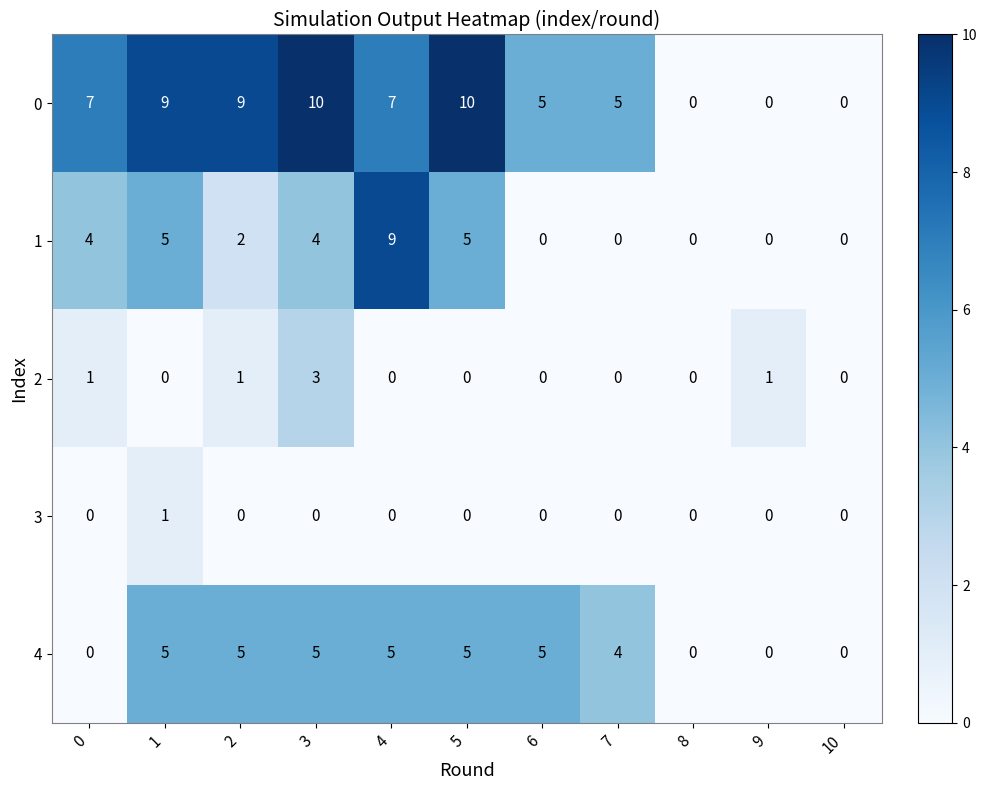

Between 0 and 2, which series saw the biggest shift?

4